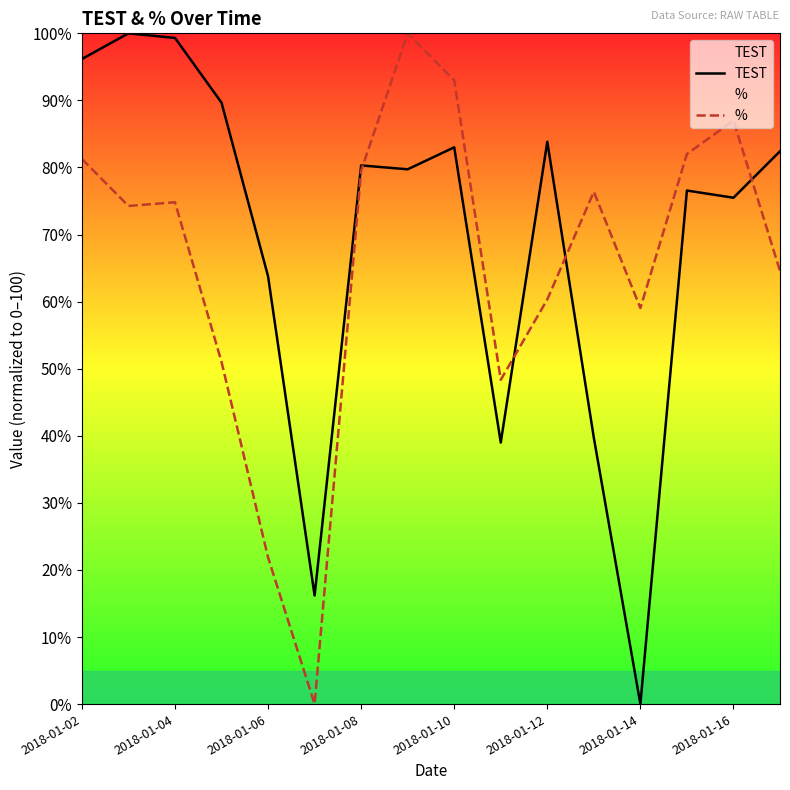

How many values in TEST are above zero?

15